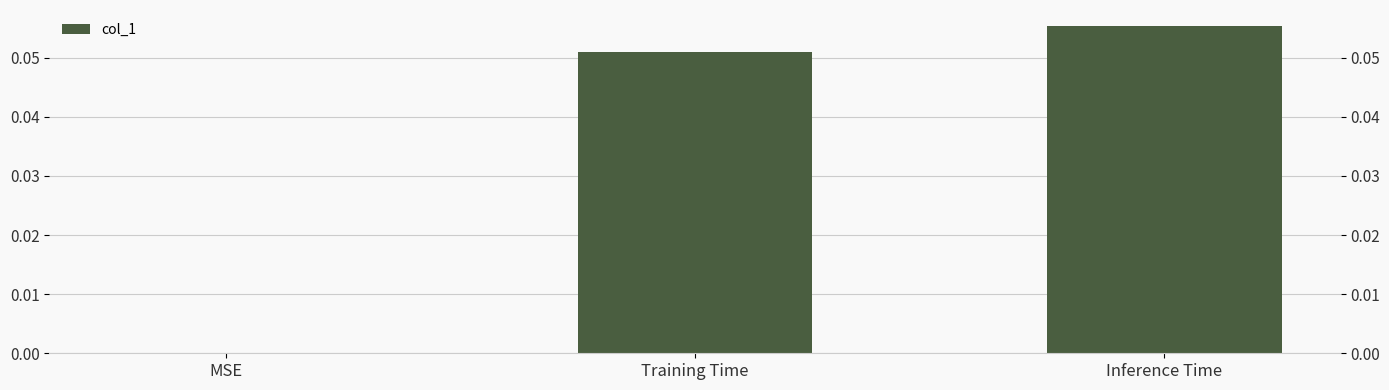

What is the difference between the maximum and minimum values?

0.1